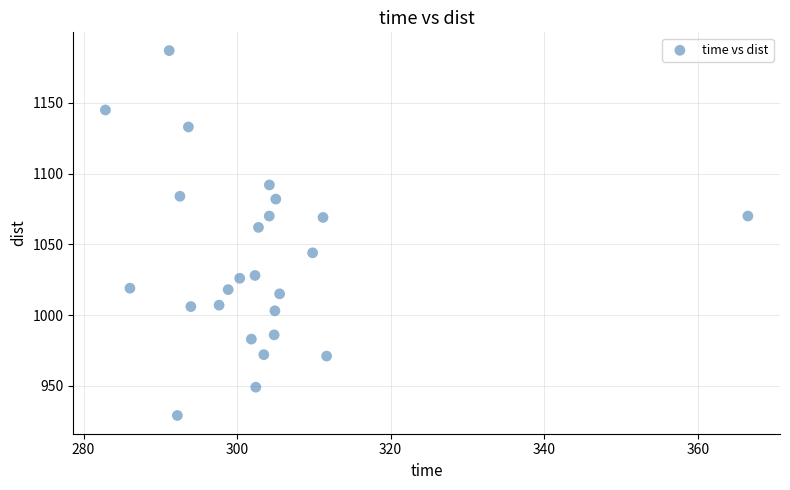

What Y value in the scatter plot is closest to 1058?

1062